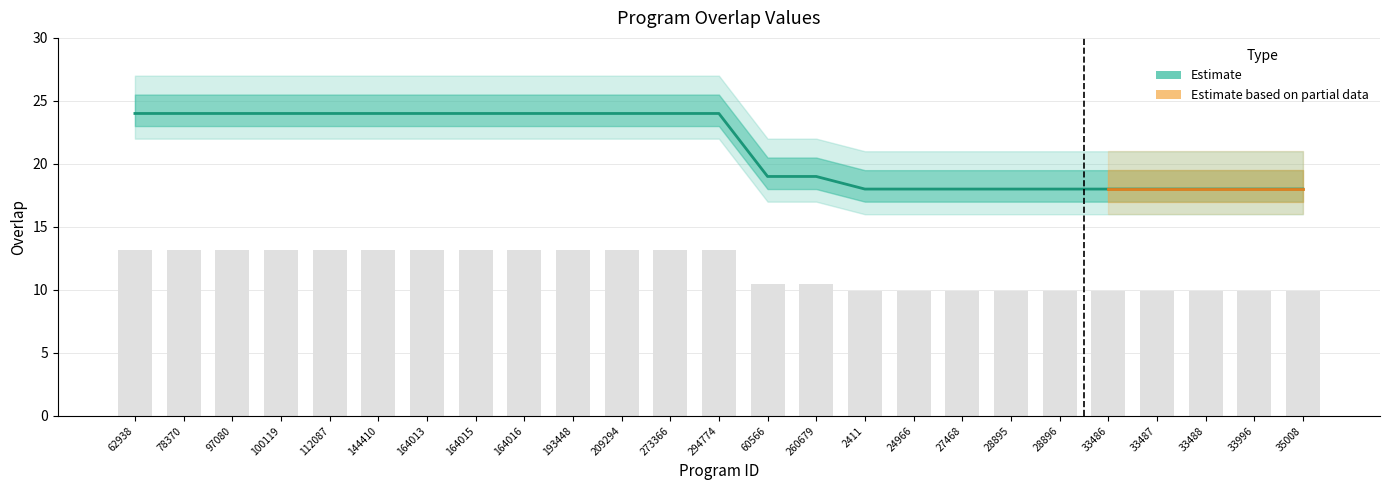

Count the number of categories in the chart.

25